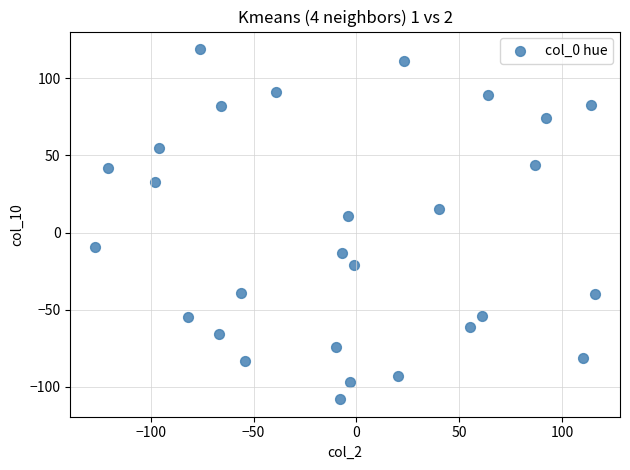

What is the range of X values (max minus min)?

243